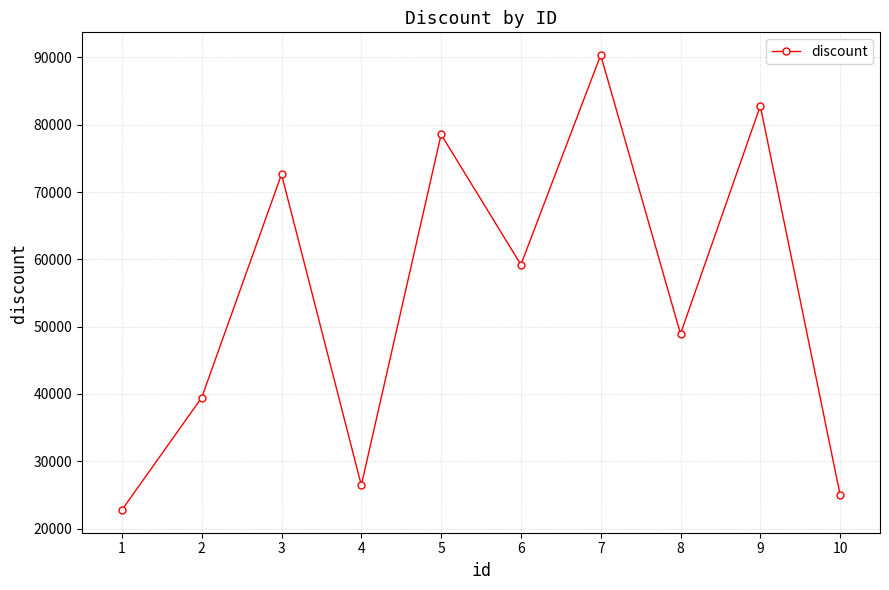

True or false: there are more than 0 points higher than both neighbors.

True